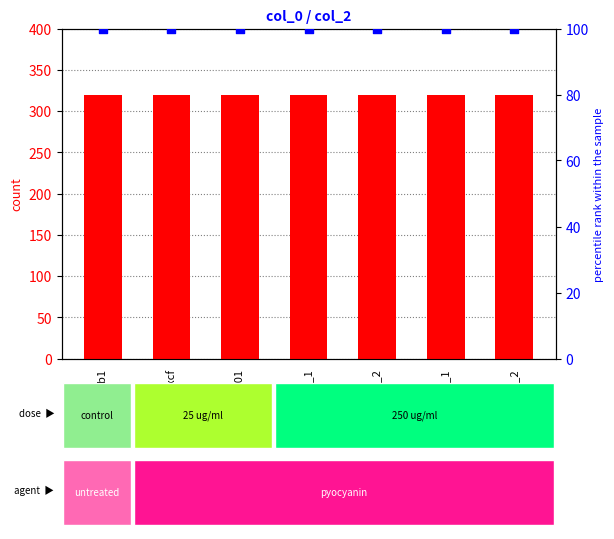

At which category is the sum across all series the highest?

0x14b1